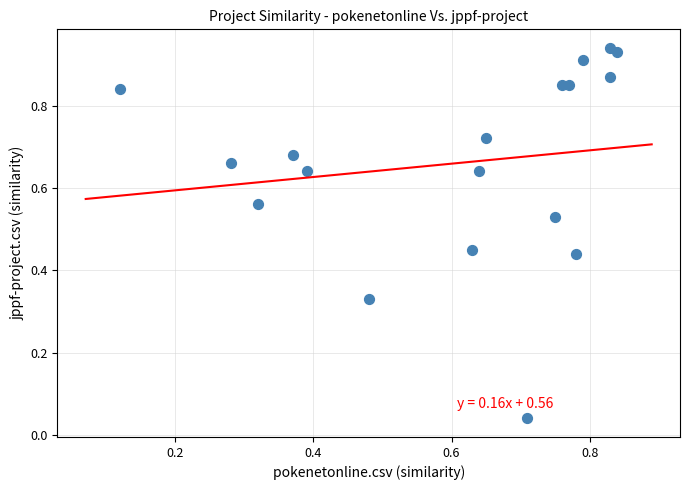

How many points are shown in the scatter plot?

18